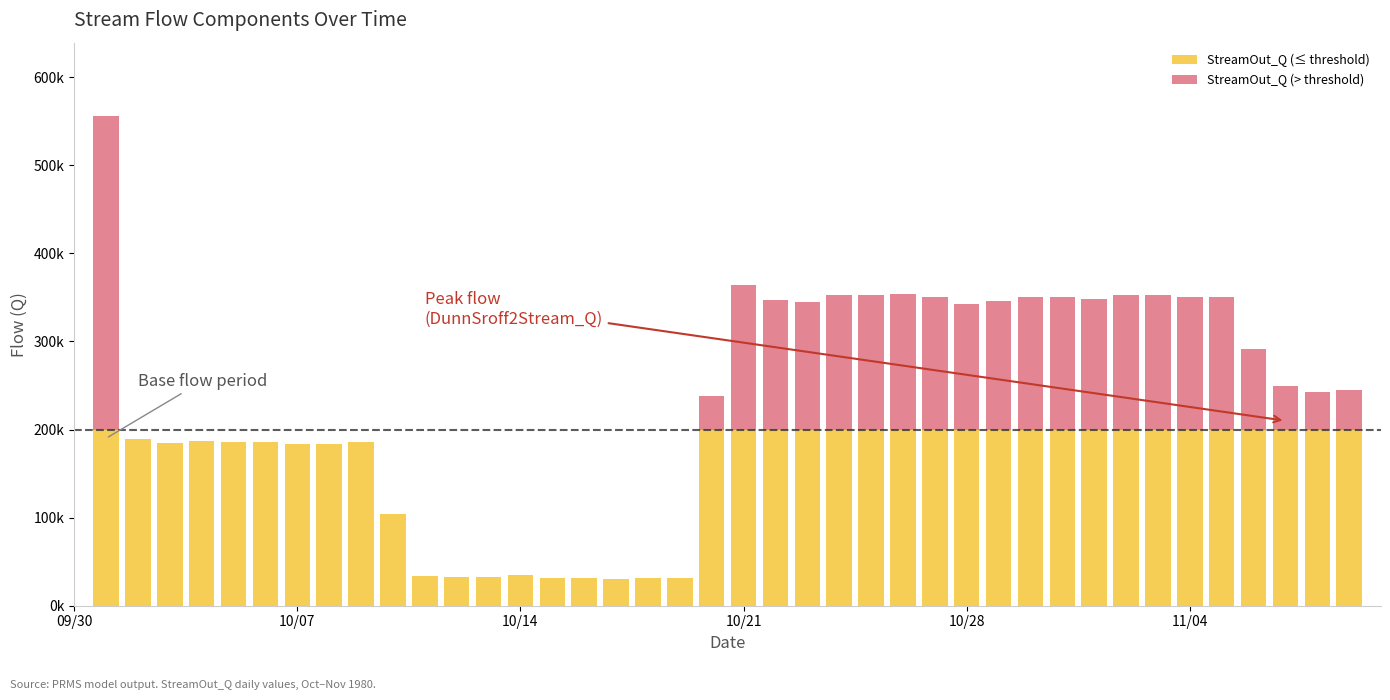

What are all the series names shown in the legend?

StreamOut_Q (≤ threshold), StreamOut_Q (> threshold)